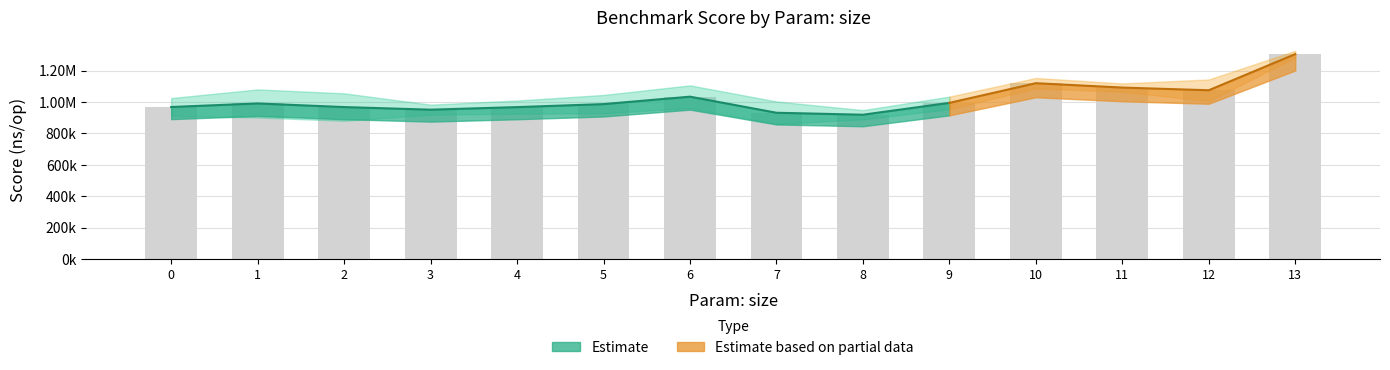

At which label is the value closest to 1111865?

10